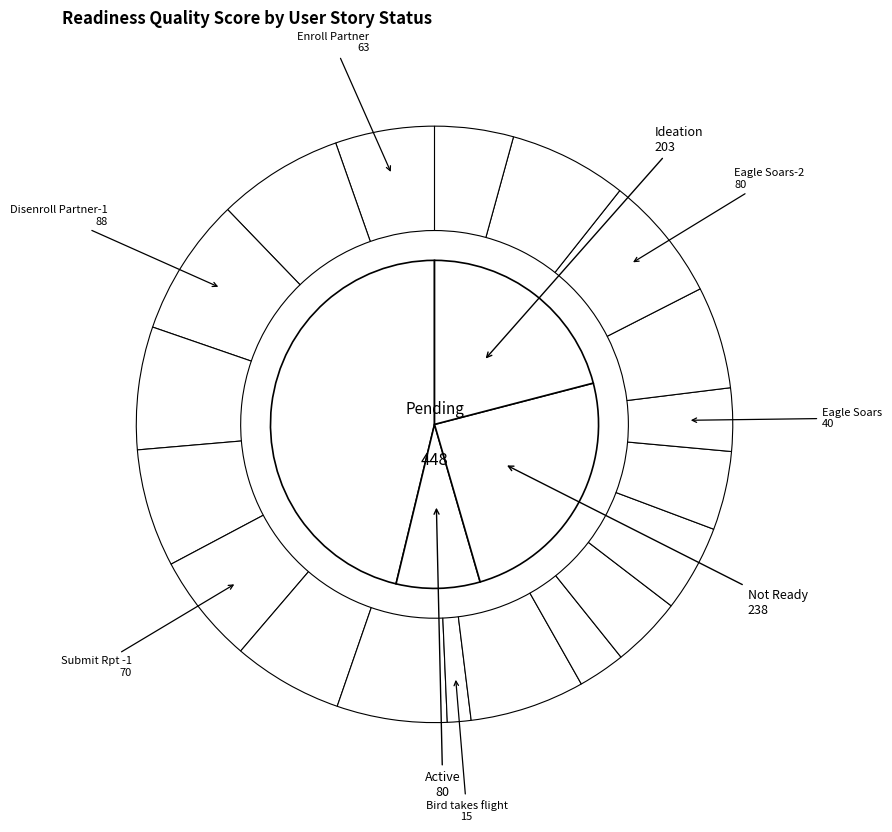

What is the change in value from Submit Rpt -2 to Bird takes flight-4?

-20